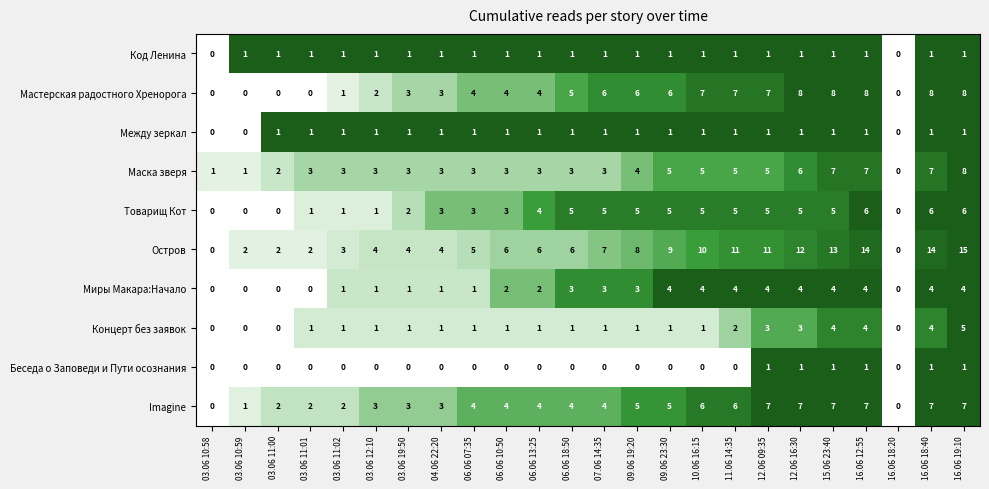

True or false: Мастерская радостного Хренорога has a value of 0 at 03.06 10:59.

True